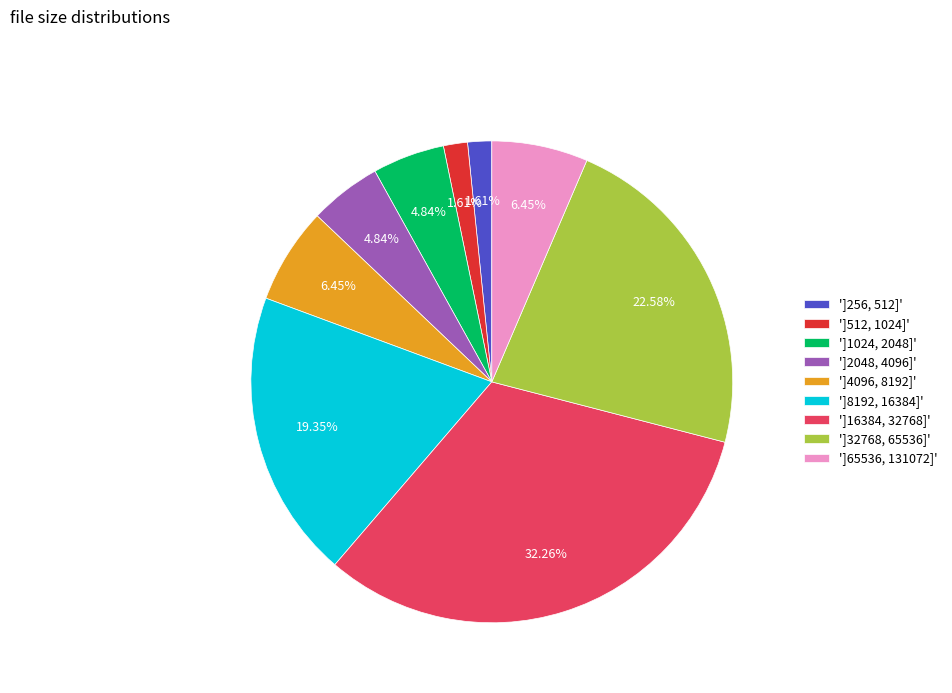

Which has a higher value, ']16384, 32768]' or ']256, 512]'?

']16384, 32768]'